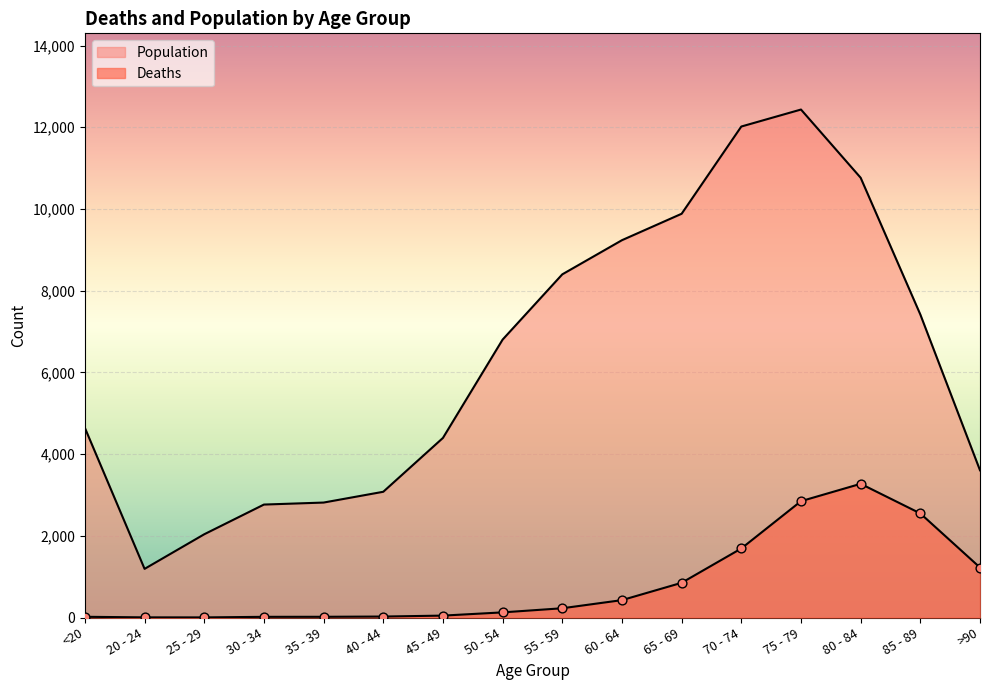

What is the total value across all series at 20 - 24?

1195